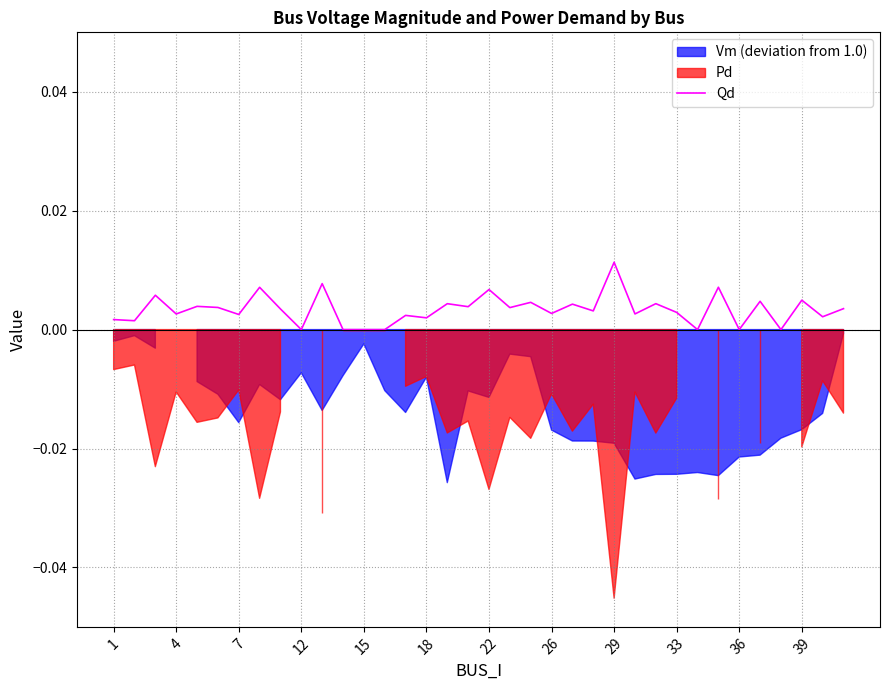

How many values are above zero?

29